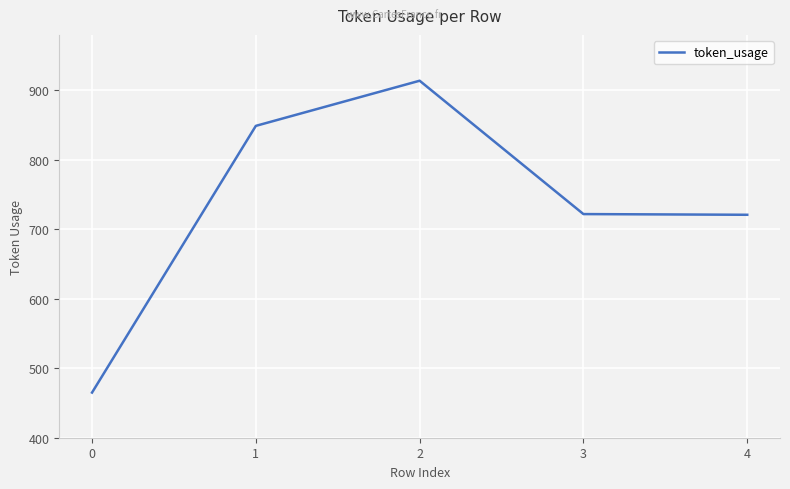

How many values are below 722?

2